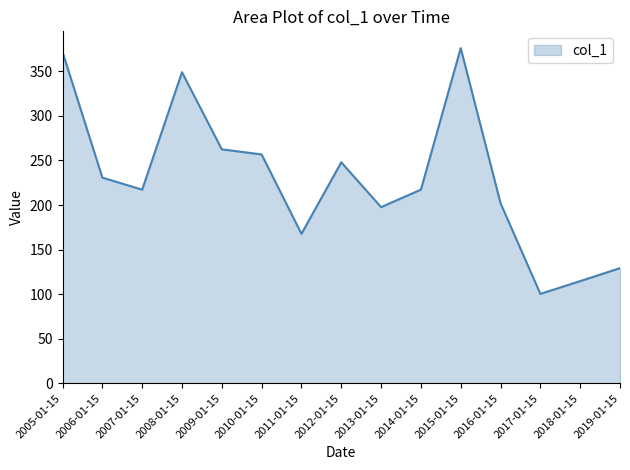

Reading left to right, list all the values displayed in this chart.

2005-01-15=371.6	2006-01-15=230.7	2007-01-15=217.2	2008-01-15=348.9	2009-01-15=262.5	2010-01-15=256.7	2011-01-15=167.7	2012-01-15=247.9	2013-01-15=197.7	2014-01-15=217.2	2015-01-15=376.0	2016-01-15=202.0	2017-01-15=100.4	2018-01-15=114.7	2019-01-15=129.2